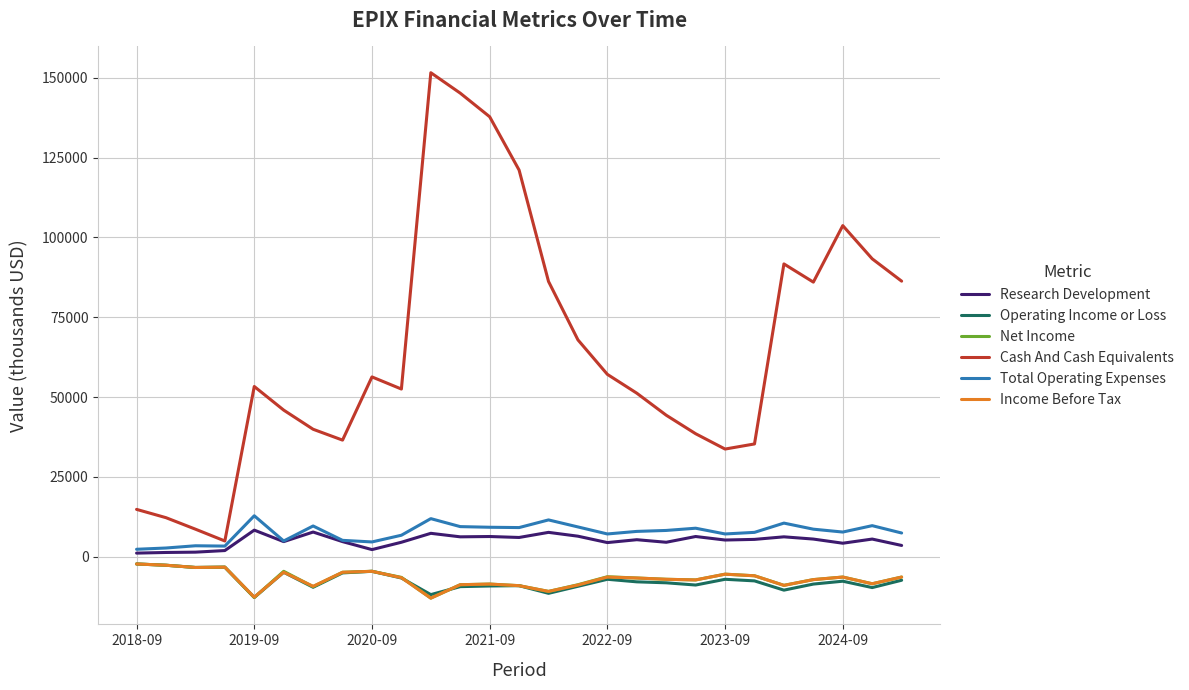

Which series has the largest total across all categories?

Cash And Cash Equivalents